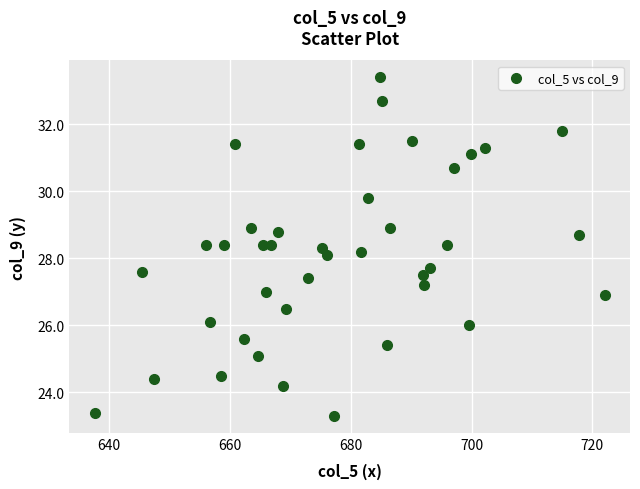

What is the range of Y values (max minus min)?

10.1